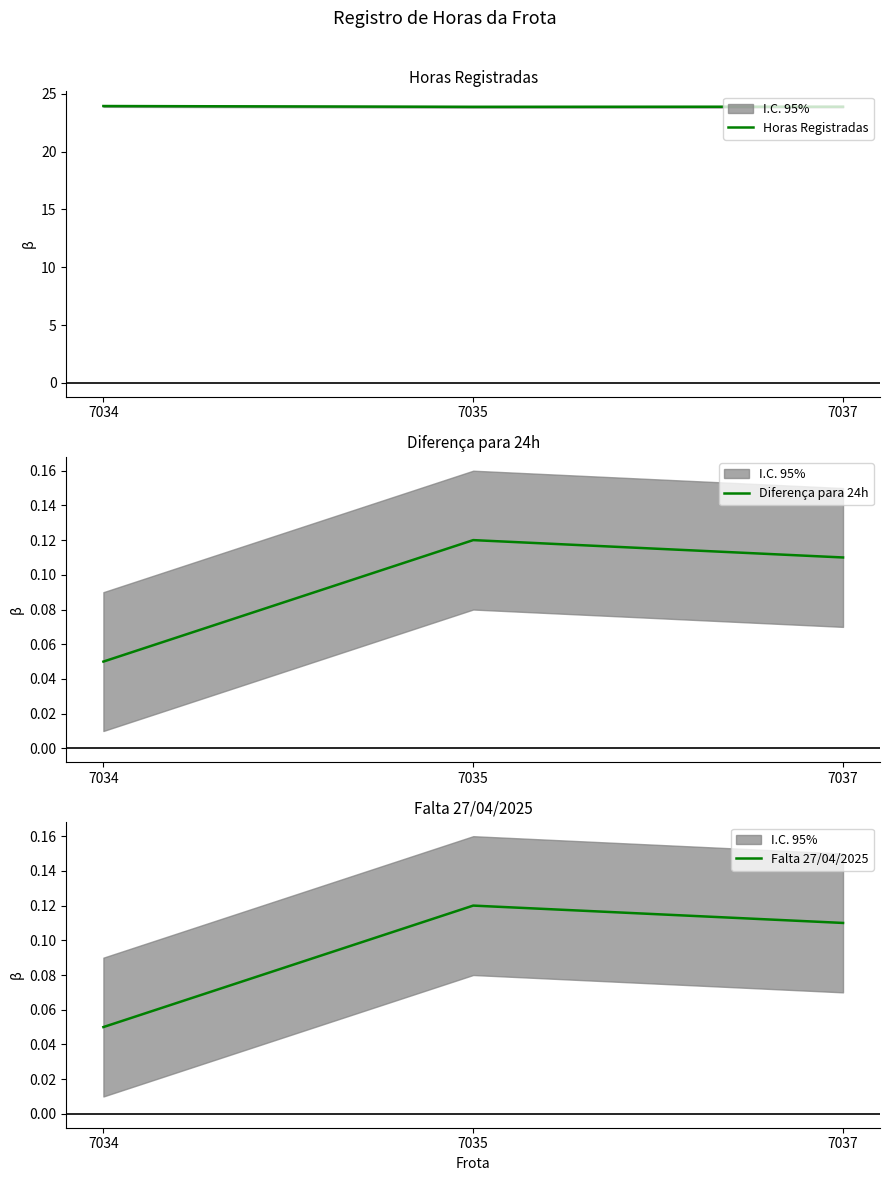

What are all the series names shown in the legend?

Horas Registradas, Diferença para 24h, Falta 27/04/2025